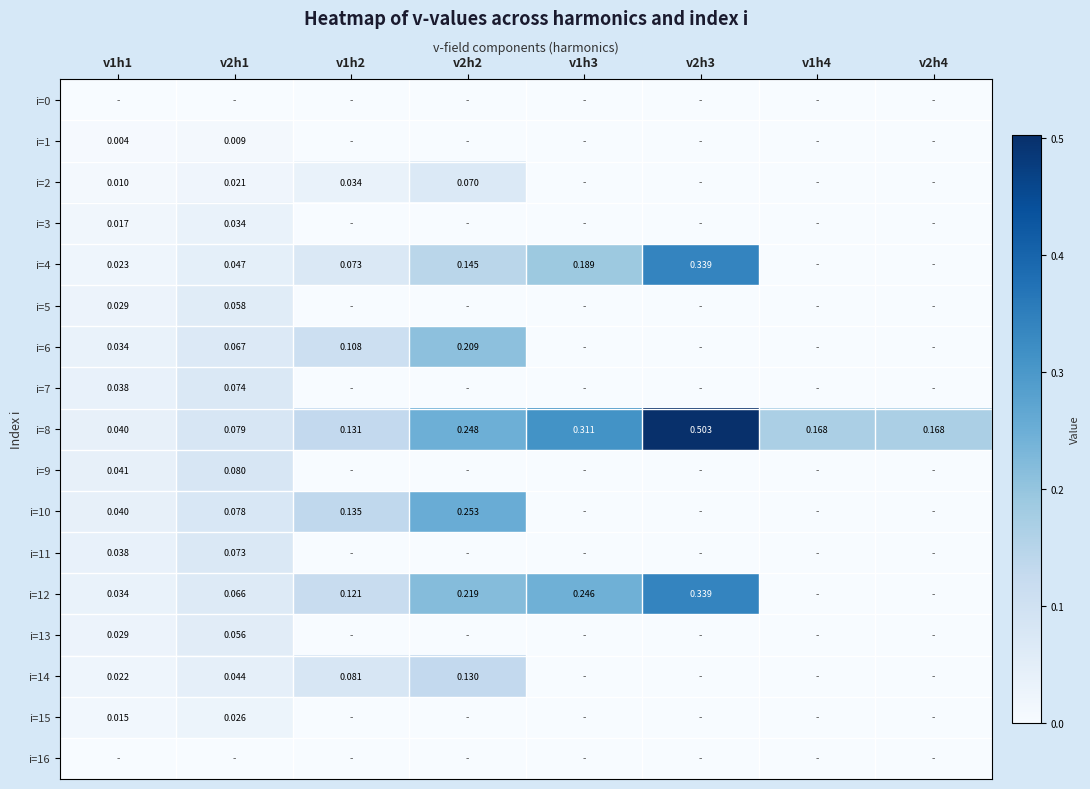

Is it true that i=3 equals 0.0 at v2h1?

False